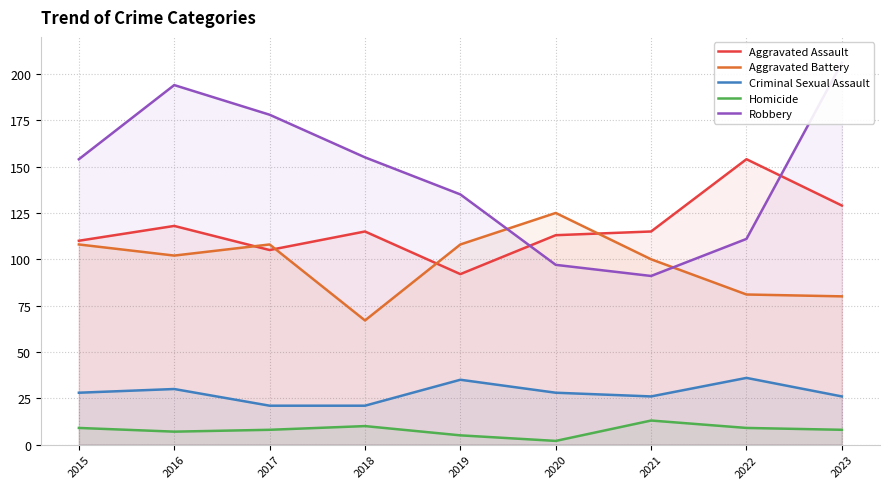

Which series has the largest total across all categories?

Robbery